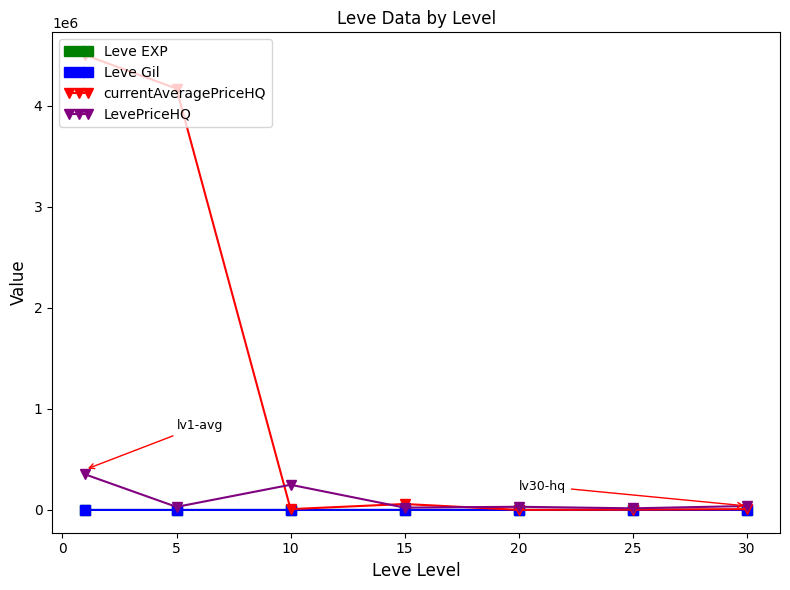

Which series has the widest spread of values?

currentAveragePriceHQ